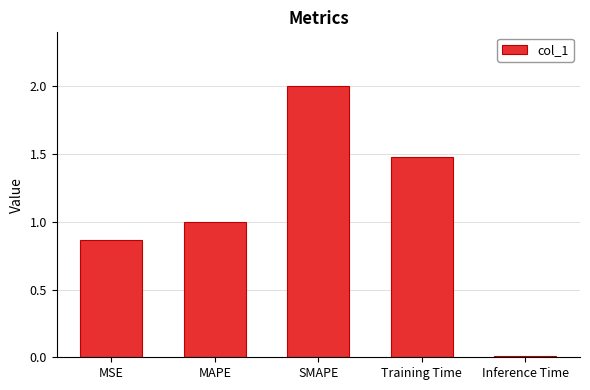

What is the difference between the values at MSE and Training Time?

0.6